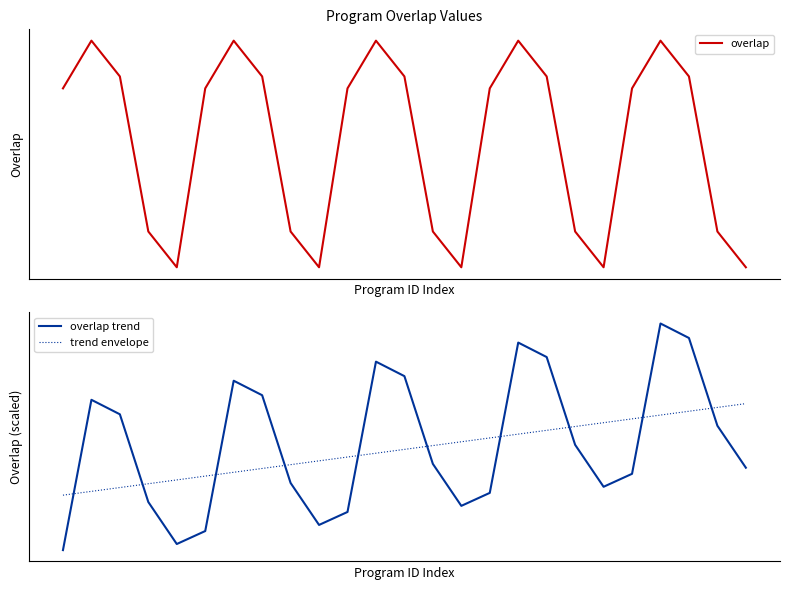

Which category has the highest value in the trend envelope series?

24